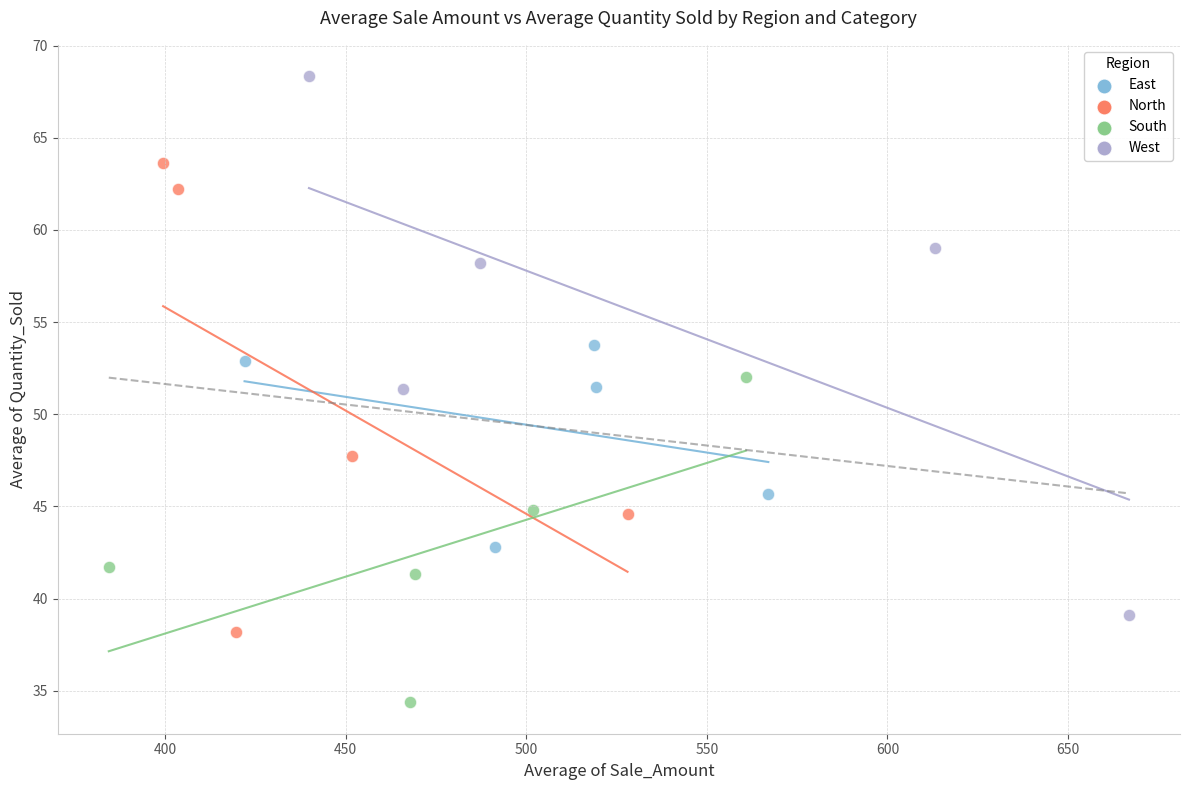

Which series reaches the maximum Y coordinate?

West